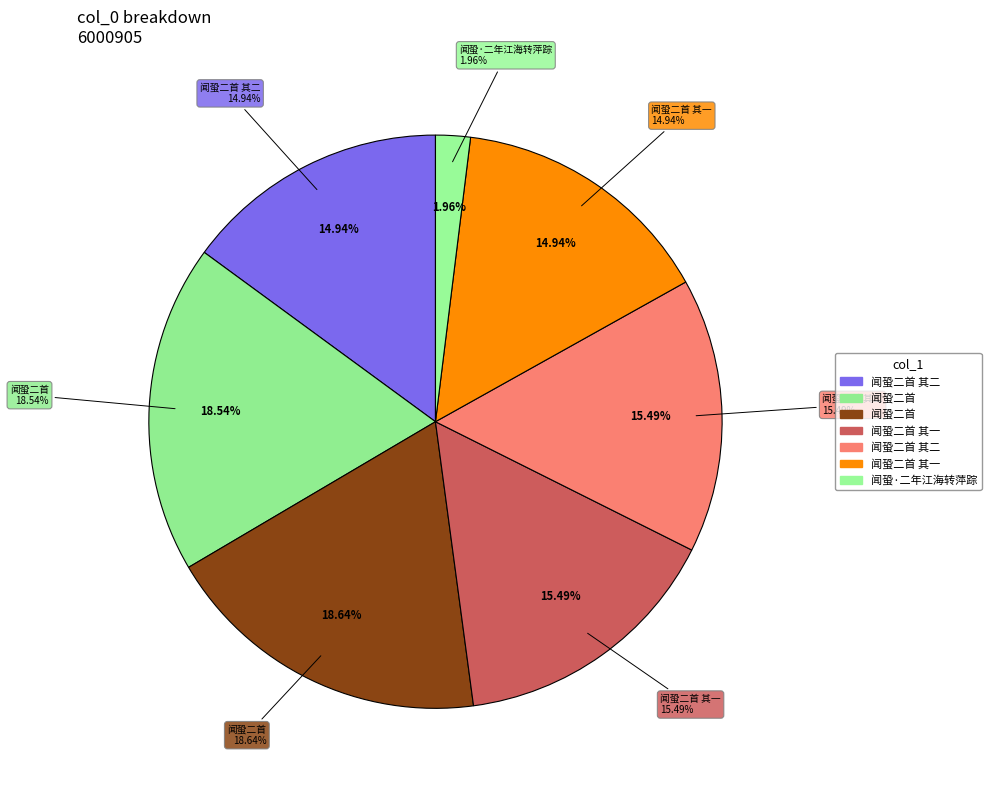

Rank the categories by value from lowest to highest.

闻蛩·二年江海转萍踪, 闻蛩二首 其二(896530), 闻蛩二首 其一(896531), 闻蛩二首 其二(929630), 闻蛩二首 其一(929631), 闻蛩二首(1112699), 闻蛩二首(1118480)